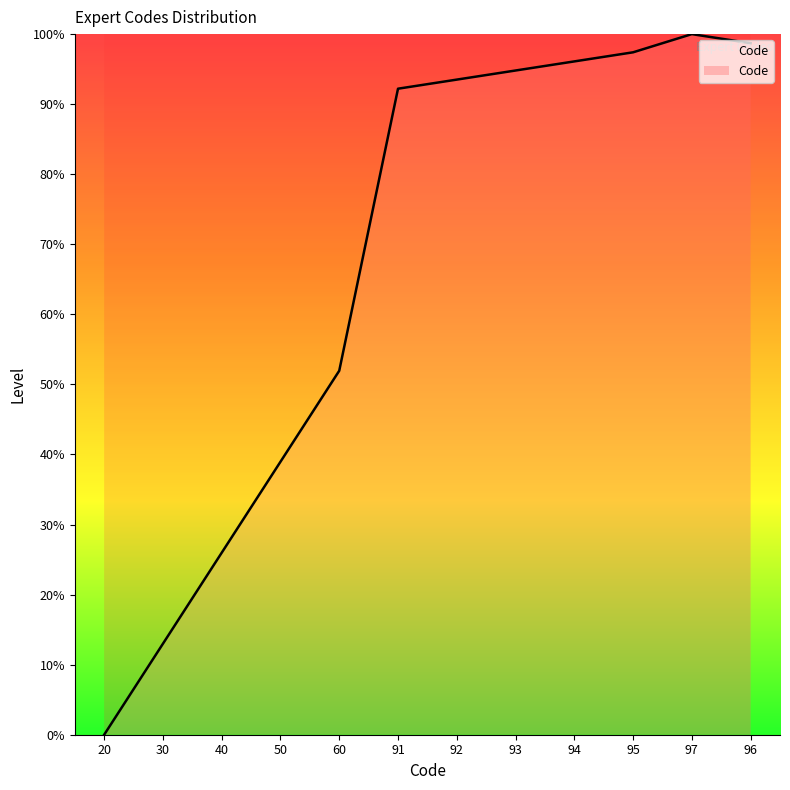

How many lines are shown in the chart?

1